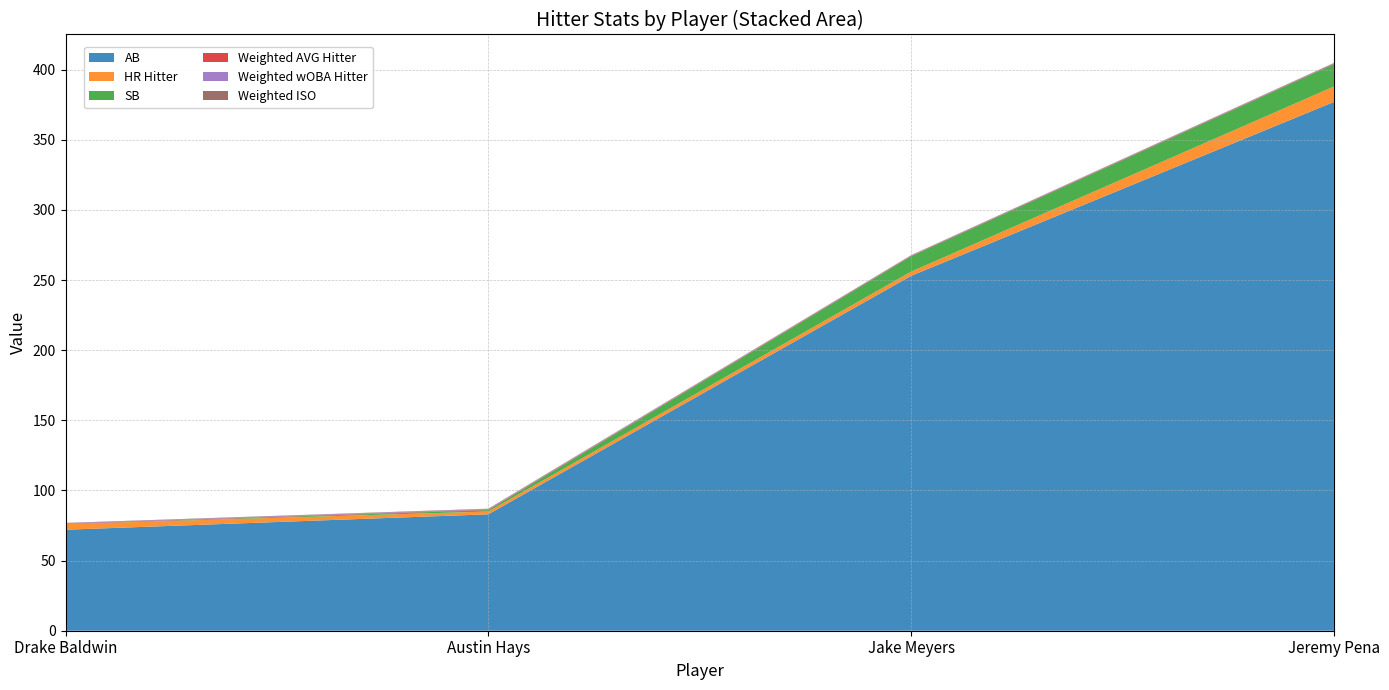

Reading left to right, transcribe all the data shown in this chart.

AB: 72.0	83.0	253.0	377.0
HR Hitter: 4.0	2.0	3.0	11.0
SB: 0.0	1.0	11.0	16.0
Weighted AVG Hitter: 0.3	0.3	0.3	0.3
Weighted wOBA Hitter: 0.4	0.4	0.3	0.4
Weighted ISO: 0.2	0.3	0.1	0.2